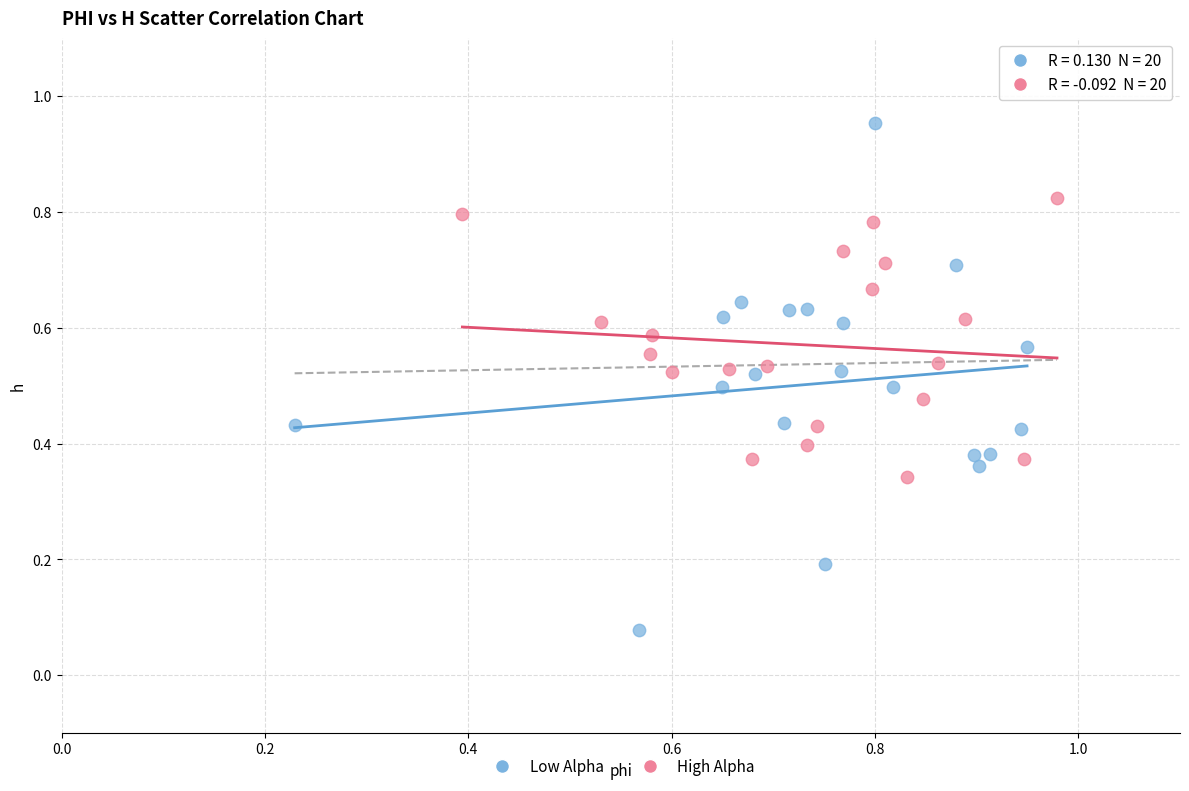

Which series has the widest spread of Y values?

Low Alpha